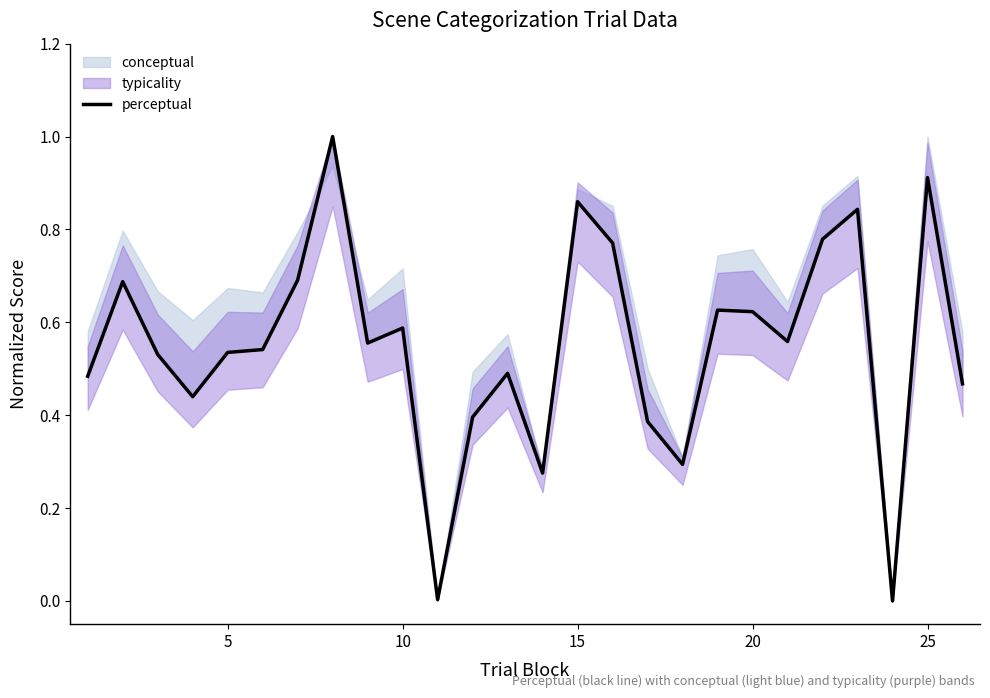

True or false: the data shows 0.2 at 0.

False